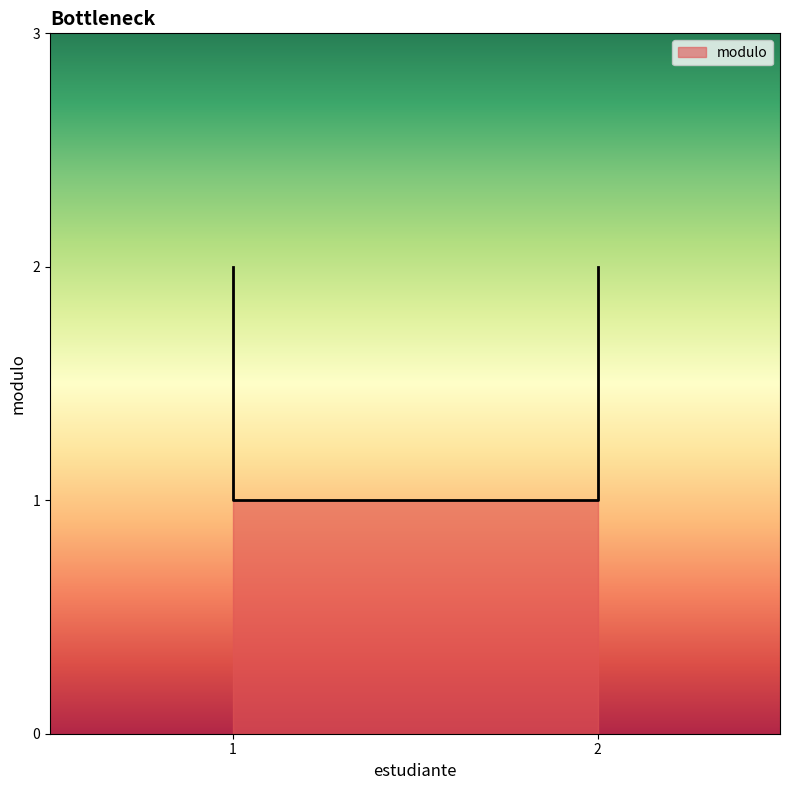

What is the value of the 2nd point from the left?

2